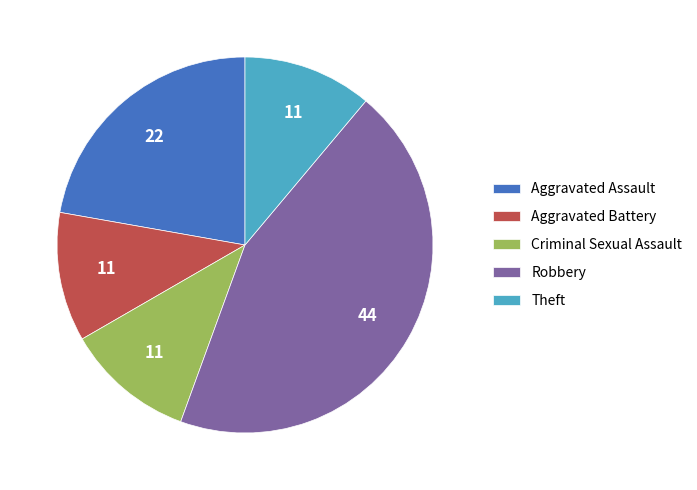

Does Aggravated Assault account for over 50% of the chart?

No